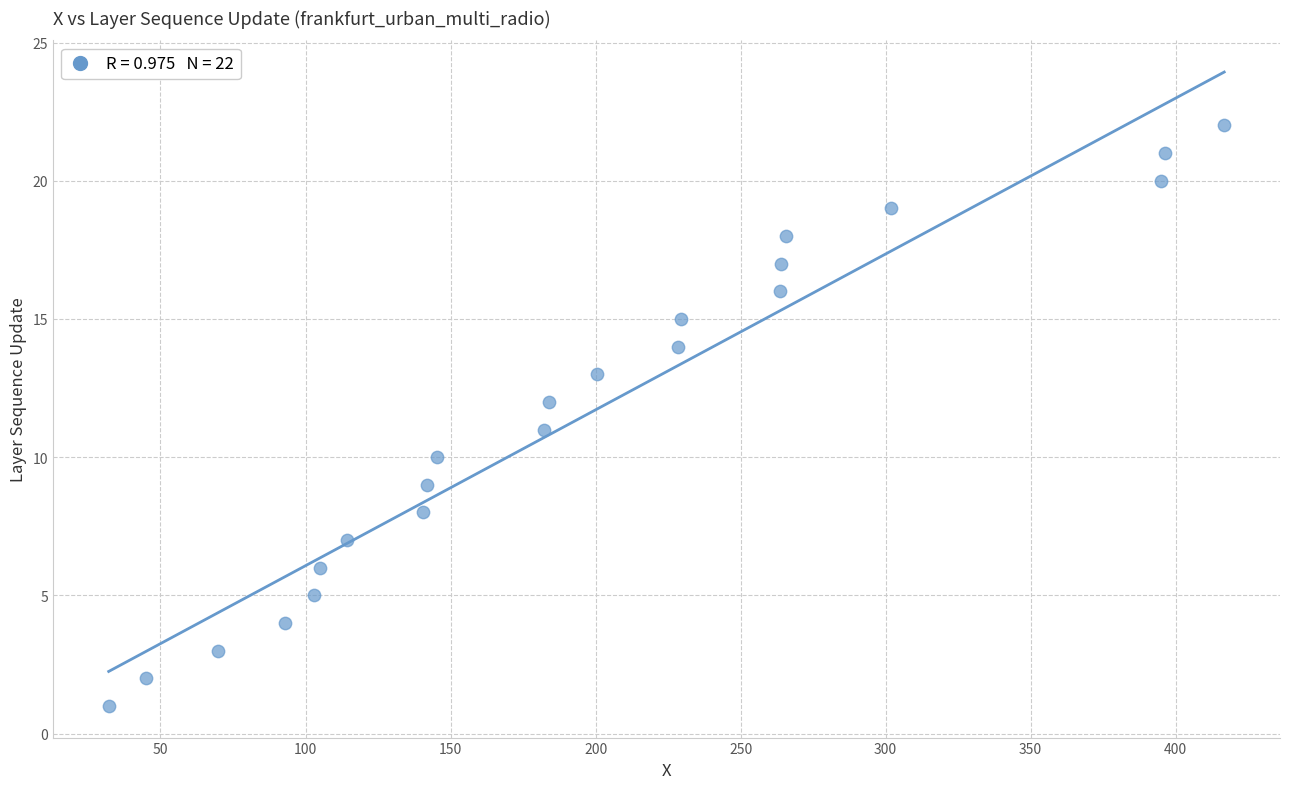

How many data points are displayed?

22